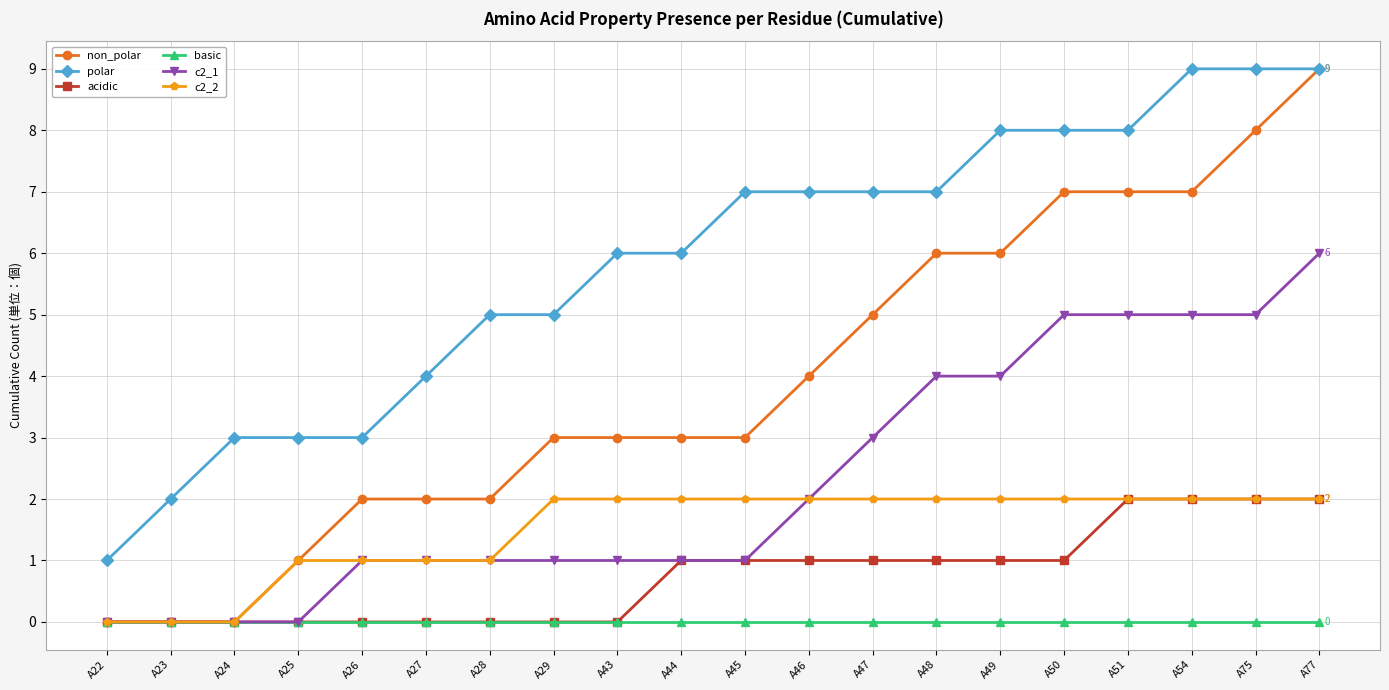

Is it true that acidic equals 3 at A54?

False